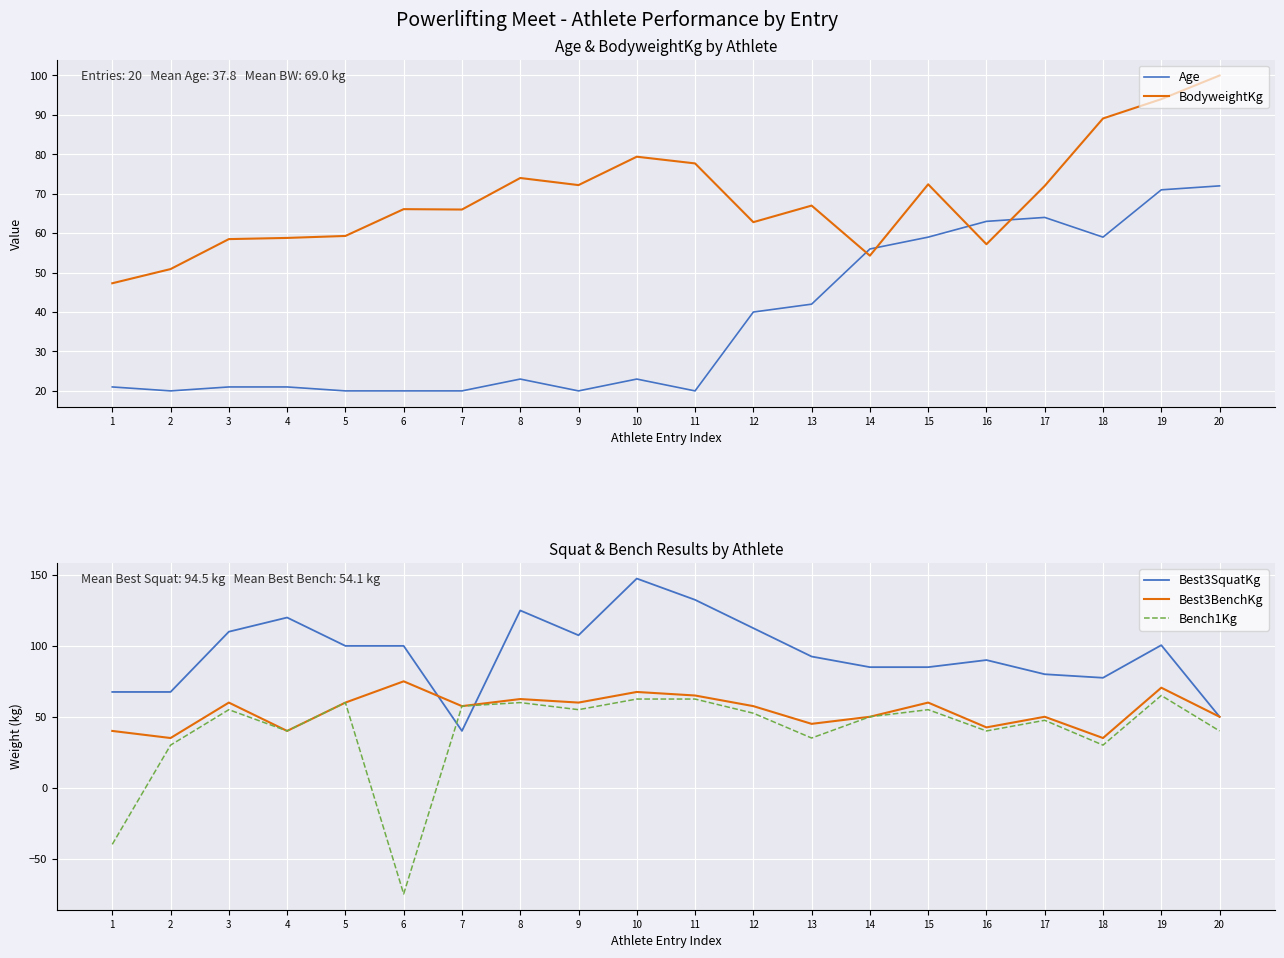

What are all the series names shown in the legend?

Age, BodyweightKg, Best3SquatKg, Best3BenchKg, Bench1Kg